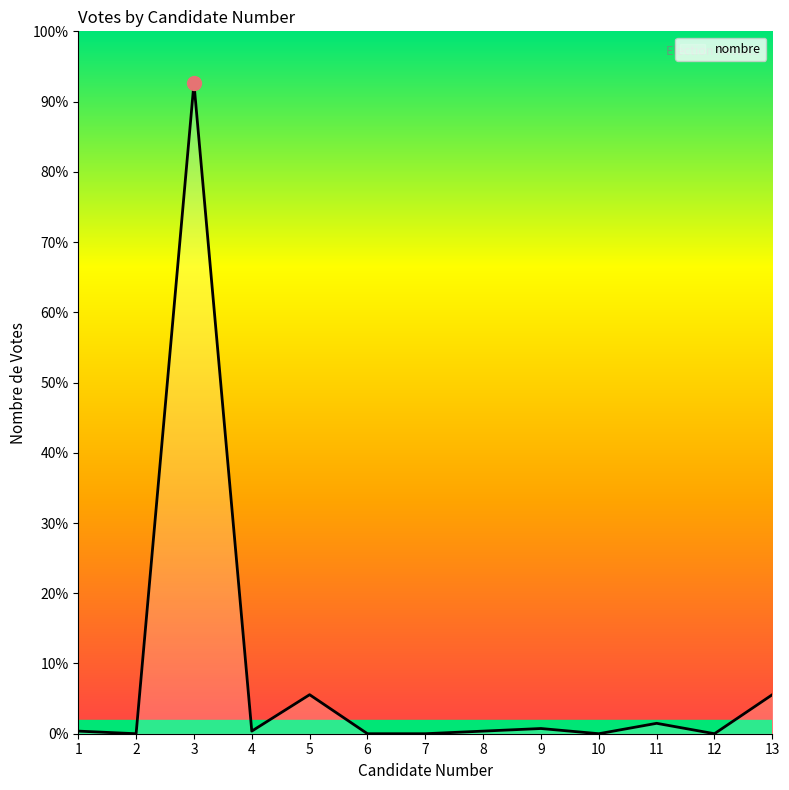

The value at 2 is -128. True or false?

False